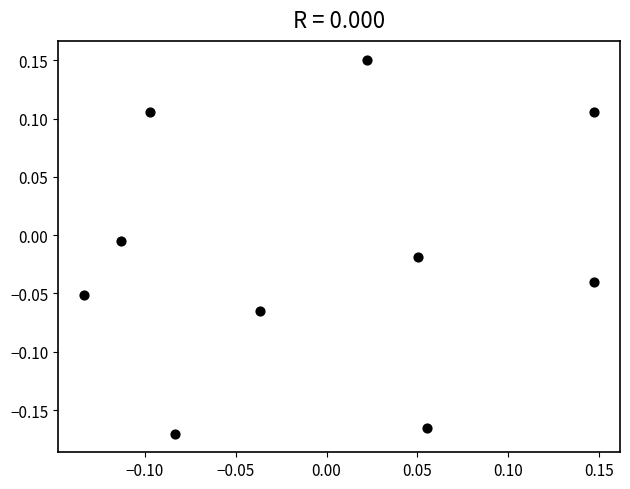

What is the range of X values (max minus min)?

0.3